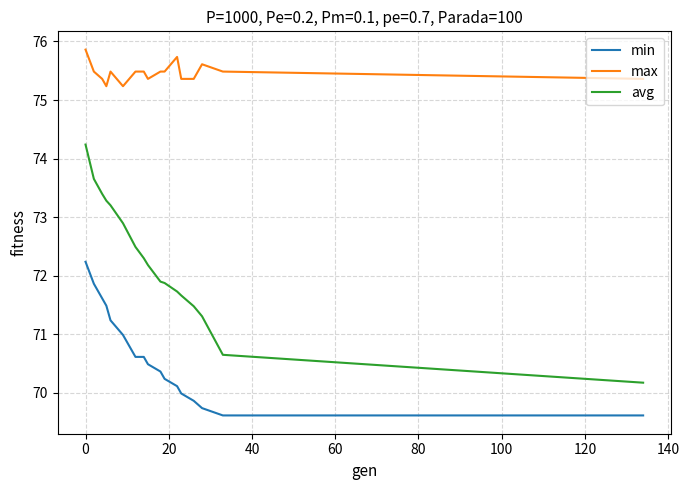

List the series in order of their overall mean, highest first.

max, avg, min